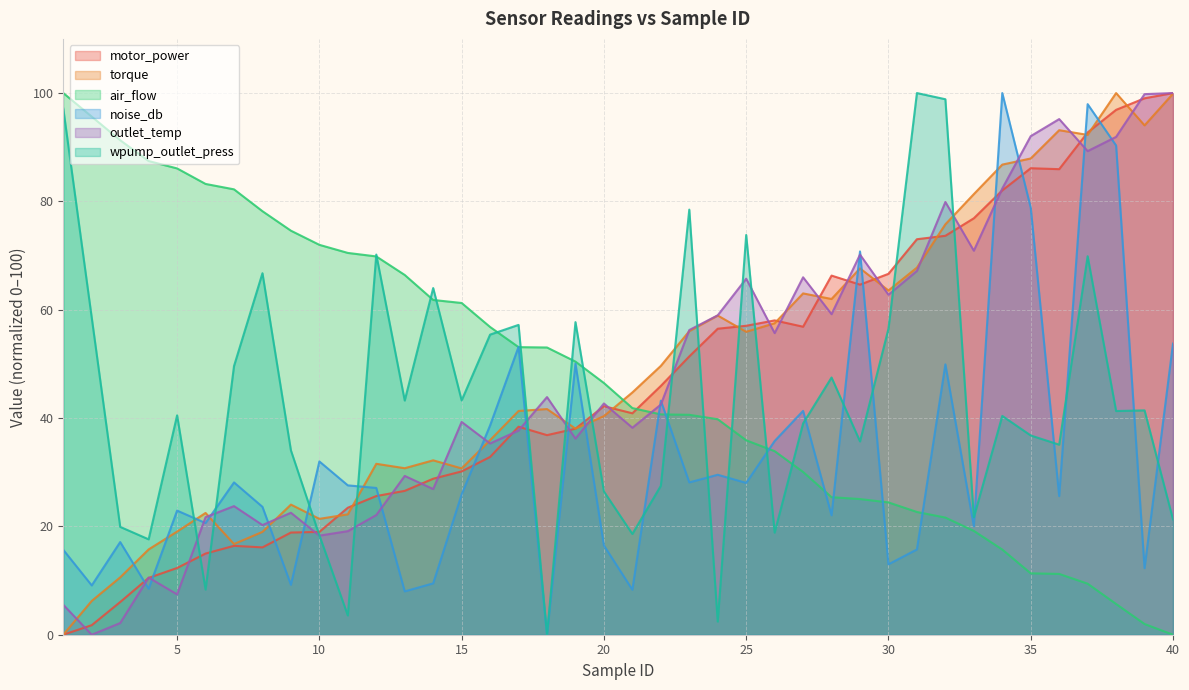

Which series has the largest range (max minus min)?

motor_power